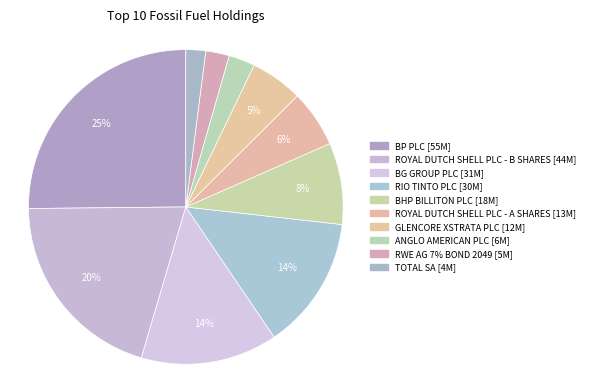

Approximately how many times larger is the value at BG GROUP PLC compared to BP PLC?

0.6